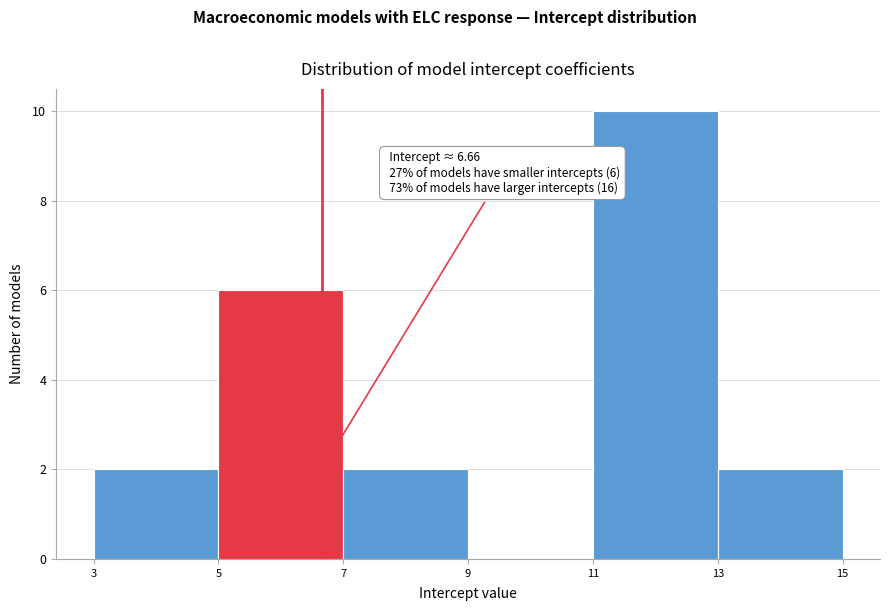

Over which range of the x-axis is the bar tallest?

11 to 13